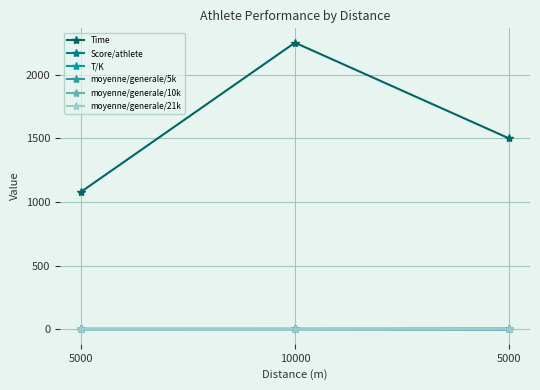

List the labels in order of moyenne/generale/5k value, smallest first.

5000, 10000, 5000